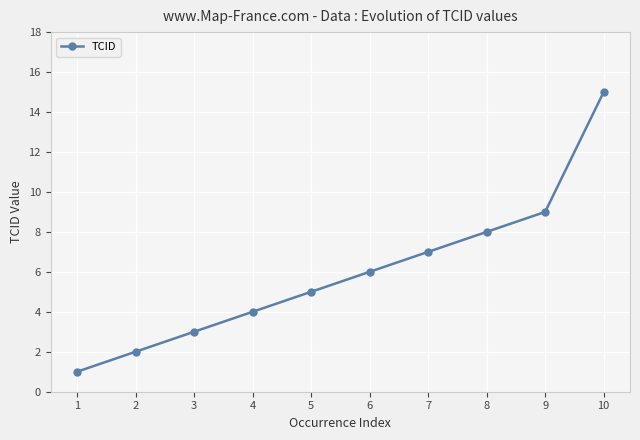

What is the change in value from 5 to 10?

+10